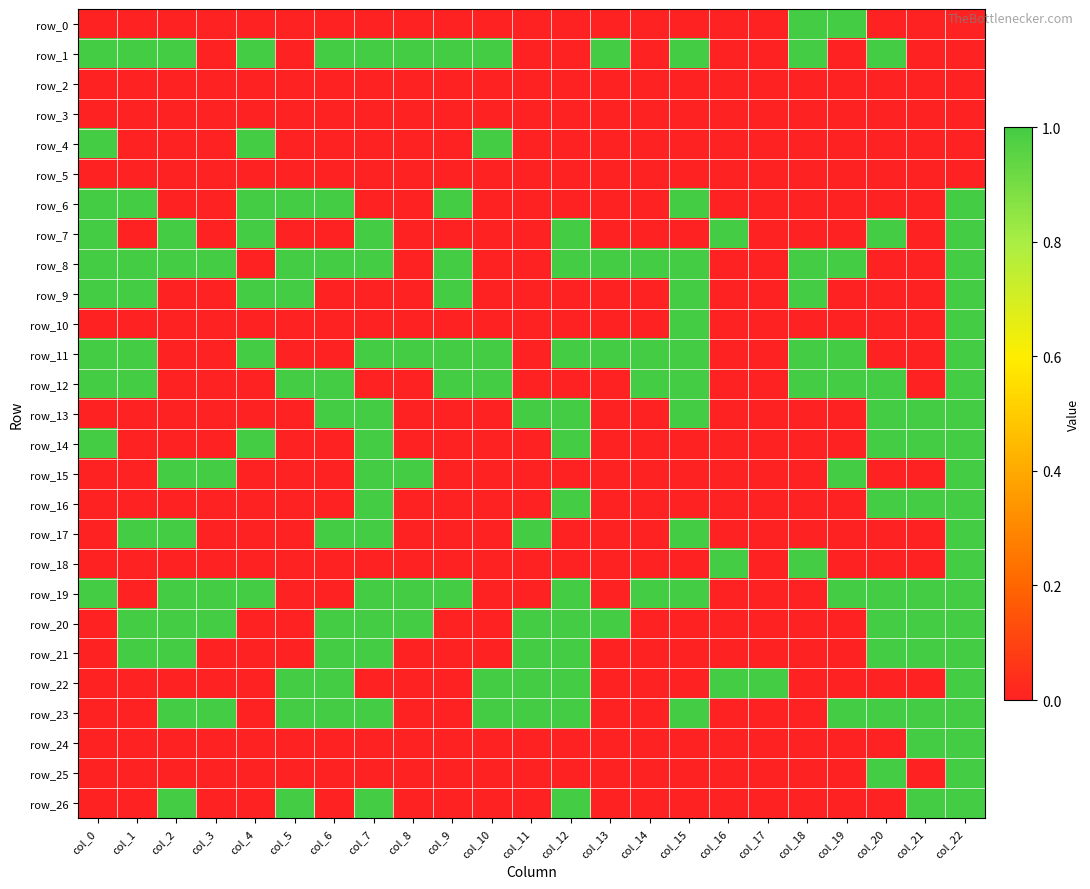

What is the difference between the maximum and minimum values in the row_13 series?

1